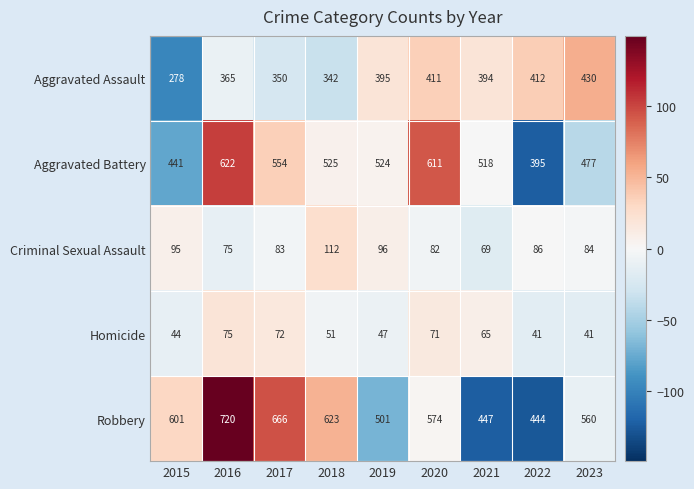

What is the average value of the Homicide series?

56